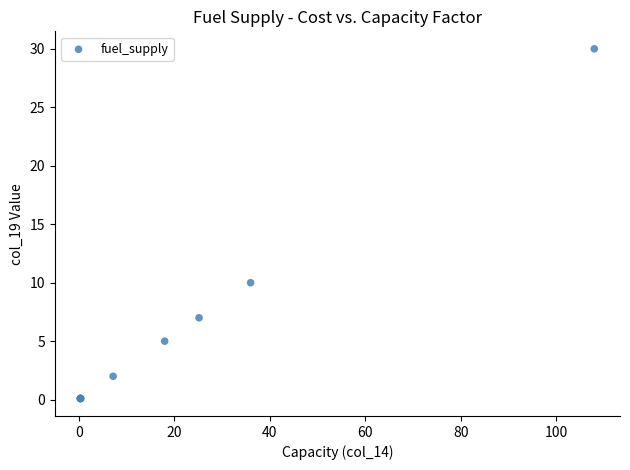

What Y value in the scatter plot is closest to 15?

10.0